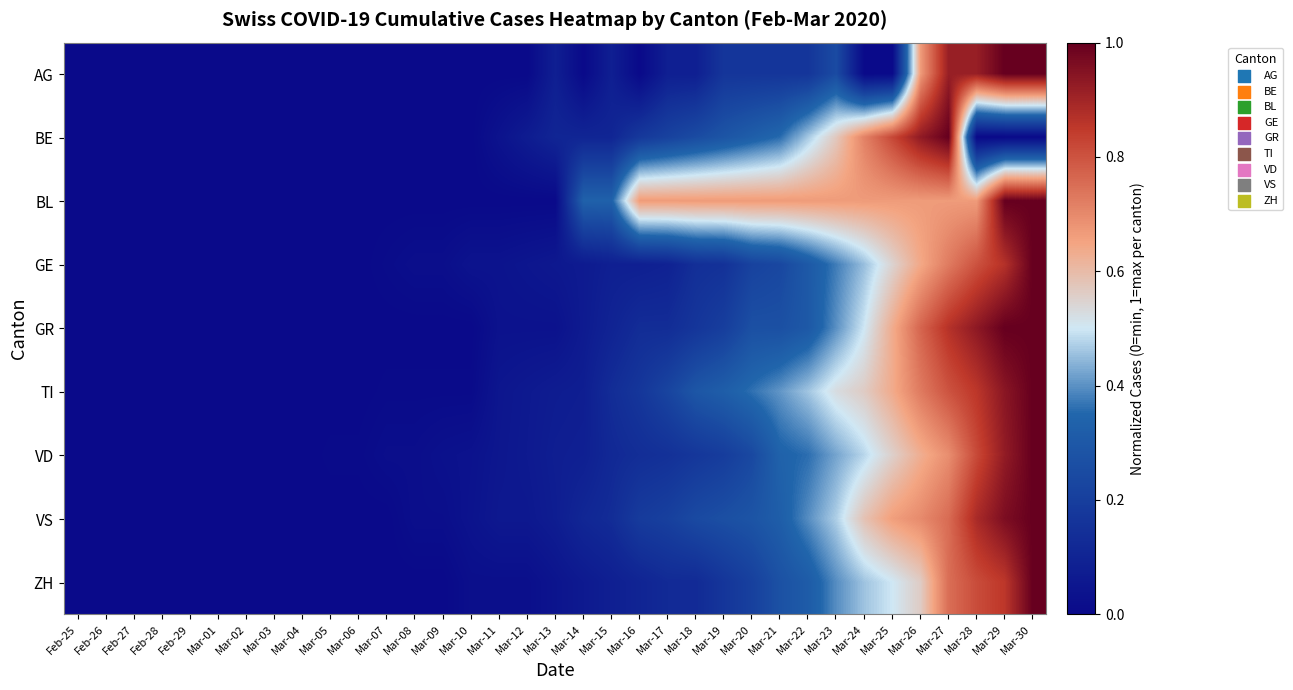

Reading left to right, extract all data points from this chart.

AG: Feb-25=0.0	Feb-26=0.0	Feb-27=0.0	Feb-28=0.0	Feb-29=0.0	Mar-01=0.0	Mar-02=0.0	Mar-03=0.0	Mar-04=0.0	Mar-05=0.0	Mar-06=0.0	Mar-07=0.0	Mar-08=0.0	Mar-09=0.0	Mar-10=0.0	Mar-11=0.0	Mar-12=0.0	Mar-13=0.1	Mar-14=0.0	Mar-15=0.1	Mar-16=0.0	Mar-17=0.1	Mar-18=0.1	Mar-19=0.2	Mar-20=0.2	Mar-21=0.2	Mar-22=0.2	Mar-23=0.2	Mar-24=0.0	Mar-25=0.0	Mar-26=0.7	Mar-27=0.9	Mar-28=0.9	Mar-29=1.0	Mar-30=1.0
BE: Feb-25=0.0	Feb-26=0.0	Feb-27=0.0	Feb-28=0.0	Feb-29=0.0	Mar-01=0.0	Mar-02=0.0	Mar-03=0.0	Mar-04=0.0	Mar-05=0.0	Mar-06=0.0	Mar-07=0.0	Mar-08=0.0	Mar-09=0.0	Mar-10=0.0	Mar-11=0.0	Mar-12=0.1	Mar-13=0.1	Mar-14=0.1	Mar-15=0.1	Mar-16=0.2	Mar-17=0.2	Mar-18=0.2	Mar-19=0.3	Mar-20=0.3	Mar-21=0.4	Mar-22=0.5	Mar-23=0.6	Mar-24=0.7	Mar-25=0.8	Mar-26=0.9	Mar-27=1.0	Mar-28=0.0	Mar-29=0.0	Mar-30=0.0
BL: Feb-25=0.0	Feb-26=0.0	Feb-27=0.0	Feb-28=0.0	Feb-29=0.0	Mar-01=0.0	Mar-02=0.0	Mar-03=0.0	Mar-04=0.0	Mar-05=0.0	Mar-06=0.0	Mar-07=0.0	Mar-08=0.0	Mar-09=0.0	Mar-10=0.0	Mar-11=0.0	Mar-12=0.0	Mar-13=0.0	Mar-14=0.3	Mar-15=0.3	Mar-16=0.7	Mar-17=0.7	Mar-18=0.7	Mar-19=0.7	Mar-20=0.7	Mar-21=0.7	Mar-22=0.7	Mar-23=0.7	Mar-24=0.7	Mar-25=0.7	Mar-26=0.7	Mar-27=0.7	Mar-28=0.7	Mar-29=1.0	Mar-30=1.0
GE: Feb-25=0.0	Feb-26=0.0	Feb-27=0.0	Feb-28=0.0	Feb-29=0.0	Mar-01=0.0	Mar-02=0.0	Mar-03=0.0	Mar-04=0.0	Mar-05=0.0	Mar-06=0.0	Mar-07=0.0	Mar-08=0.0	Mar-09=0.0	Mar-10=0.0	Mar-11=0.0	Mar-12=0.0	Mar-13=0.1	Mar-14=0.1	Mar-15=0.1	Mar-16=0.1	Mar-17=0.1	Mar-18=0.1	Mar-19=0.2	Mar-20=0.2	Mar-21=0.2	Mar-22=0.3	Mar-23=0.4	Mar-24=0.5	Mar-25=0.5	Mar-26=0.6	Mar-27=0.7	Mar-28=0.8	Mar-29=0.9	Mar-30=1.0
GR: Feb-25=0.0	Feb-26=0.0	Feb-27=0.0	Feb-28=0.0	Feb-29=0.0	Mar-01=0.0	Mar-02=0.0	Mar-03=0.0	Mar-04=0.0	Mar-05=0.0	Mar-06=0.0	Mar-07=0.0	Mar-08=0.0	Mar-09=0.0	Mar-10=0.0	Mar-11=0.0	Mar-12=0.0	Mar-13=0.0	Mar-14=0.1	Mar-15=0.1	Mar-16=0.1	Mar-17=0.1	Mar-18=0.2	Mar-19=0.2	Mar-20=0.3	Mar-21=0.3	Mar-22=0.3	Mar-23=0.4	Mar-24=0.5	Mar-25=0.6	Mar-26=0.8	Mar-27=0.9	Mar-28=0.9	Mar-29=1.0	Mar-30=1.0
TI: Feb-25=0.0	Feb-26=0.0	Feb-27=0.0	Feb-28=0.0	Feb-29=0.0	Mar-01=0.0	Mar-02=0.0	Mar-03=0.0	Mar-04=0.0	Mar-05=0.0	Mar-06=0.0	Mar-07=0.0	Mar-08=0.0	Mar-09=0.0	Mar-10=0.0	Mar-11=0.0	Mar-12=0.1	Mar-13=0.1	Mar-14=0.1	Mar-15=0.1	Mar-16=0.2	Mar-17=0.2	Mar-18=0.3	Mar-19=0.3	Mar-20=0.4	Mar-21=0.4	Mar-22=0.5	Mar-23=0.5	Mar-24=0.6	Mar-25=0.6	Mar-26=0.7	Mar-27=0.8	Mar-28=0.9	Mar-29=0.9	Mar-30=1.0
VD: Feb-25=0.0	Feb-26=0.0	Feb-27=0.0	Feb-28=0.0	Feb-29=0.0	Mar-01=0.0	Mar-02=0.0	Mar-03=0.0	Mar-04=0.0	Mar-05=0.0	Mar-06=0.0	Mar-07=0.0	Mar-08=0.0	Mar-09=0.0	Mar-10=0.0	Mar-11=0.1	Mar-12=0.1	Mar-13=0.1	Mar-14=0.1	Mar-15=0.1	Mar-16=0.1	Mar-17=0.1	Mar-18=0.2	Mar-19=0.2	Mar-20=0.2	Mar-21=0.3	Mar-22=0.4	Mar-23=0.4	Mar-24=0.5	Mar-25=0.6	Mar-26=0.6	Mar-27=0.7	Mar-28=0.8	Mar-29=0.9	Mar-30=1.0
VS: Feb-25=0.0	Feb-26=0.0	Feb-27=0.0	Feb-28=0.0	Feb-29=0.0	Mar-01=0.0	Mar-02=0.0	Mar-03=0.0	Mar-04=0.0	Mar-05=0.0	Mar-06=0.0	Mar-07=0.0	Mar-08=0.0	Mar-09=0.0	Mar-10=0.0	Mar-11=0.1	Mar-12=0.1	Mar-13=0.1	Mar-14=0.1	Mar-15=0.1	Mar-16=0.2	Mar-17=0.2	Mar-18=0.2	Mar-19=0.3	Mar-20=0.3	Mar-21=0.3	Mar-22=0.4	Mar-23=0.5	Mar-24=0.6	Mar-25=0.7	Mar-26=0.7	Mar-27=0.8	Mar-28=0.9	Mar-29=1.0	Mar-30=1.0
ZH: Feb-25=0.0	Feb-26=0.0	Feb-27=0.0	Feb-28=0.0	Feb-29=0.0	Mar-01=0.0	Mar-02=0.0	Mar-03=0.0	Mar-04=0.0	Mar-05=0.0	Mar-06=0.0	Mar-07=0.0	Mar-08=0.0	Mar-09=0.0	Mar-10=0.0	Mar-11=0.0	Mar-12=0.0	Mar-13=0.0	Mar-14=0.1	Mar-15=0.1	Mar-16=0.1	Mar-17=0.1	Mar-18=0.1	Mar-19=0.2	Mar-20=0.2	Mar-21=0.3	Mar-22=0.3	Mar-23=0.4	Mar-24=0.5	Mar-25=0.5	Mar-26=0.6	Mar-27=0.8	Mar-28=0.8	Mar-29=0.9	Mar-30=1.0